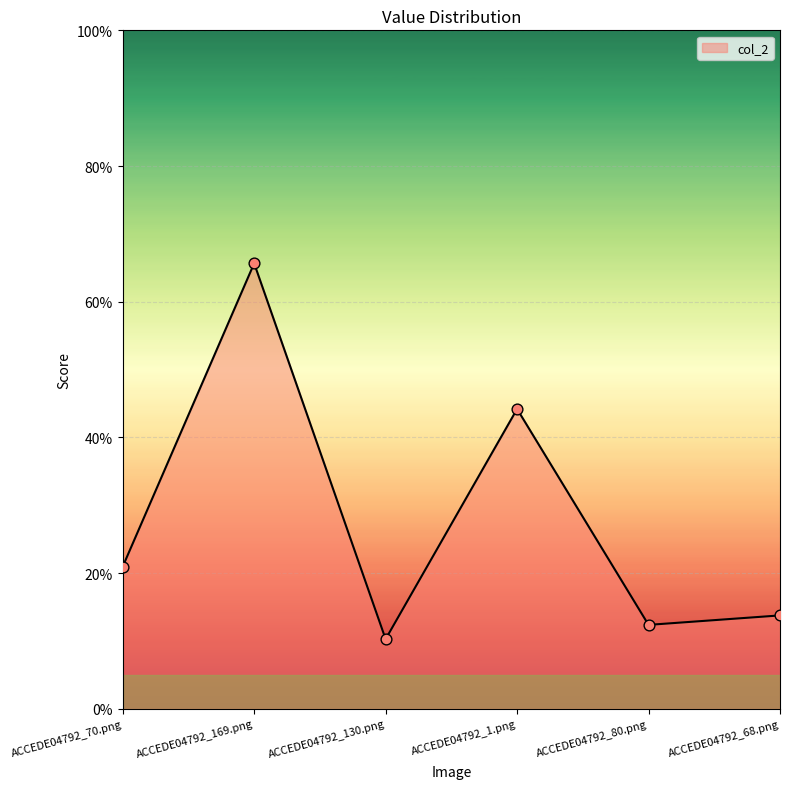

Between ACCEDE04792_1.png and ACCEDE04792_169.png, which is larger?

ACCEDE04792_169.png